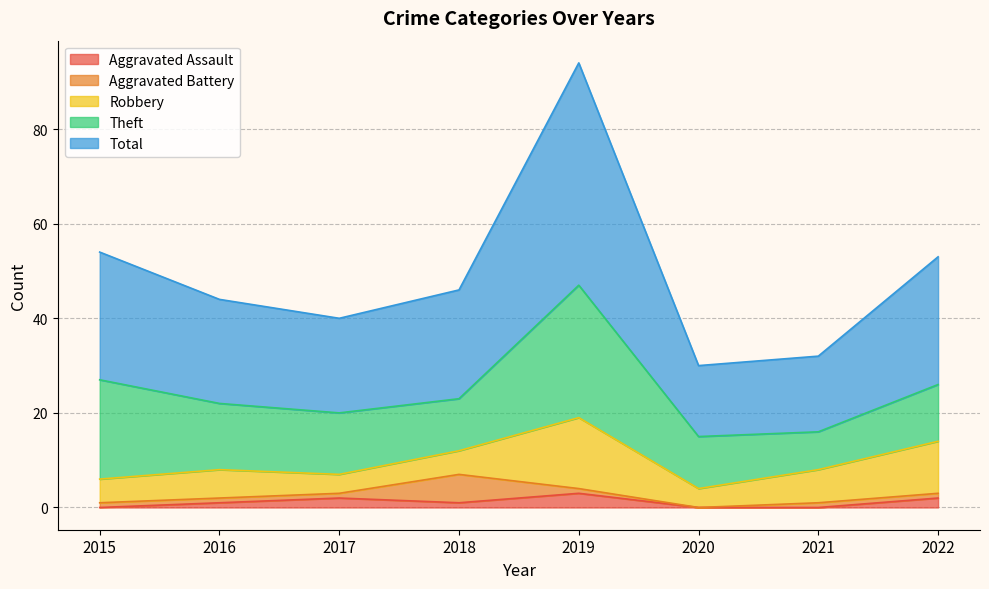

What are all the series names shown in the legend?

Aggravated Assault, Aggravated Battery, Robbery, Theft, Total